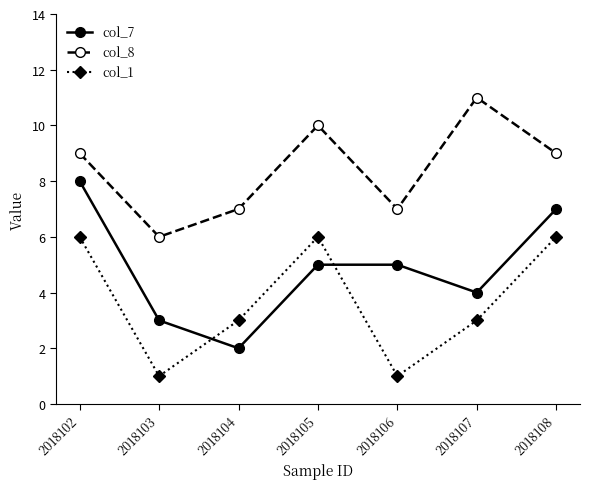

True or false: col_8 has a value of 7 at 2018106.

True